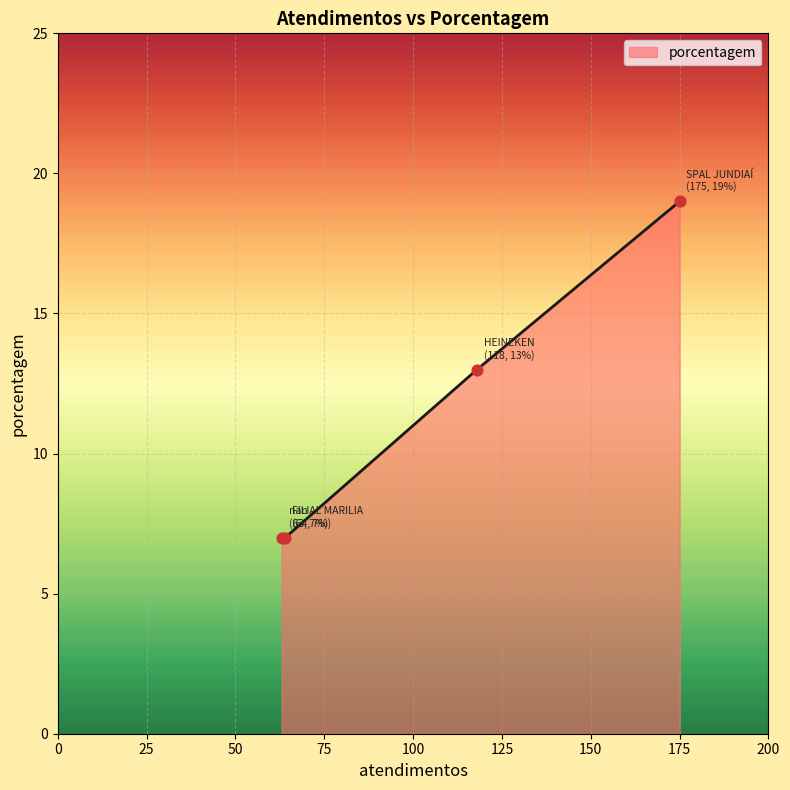

What is the smallest value displayed?

7